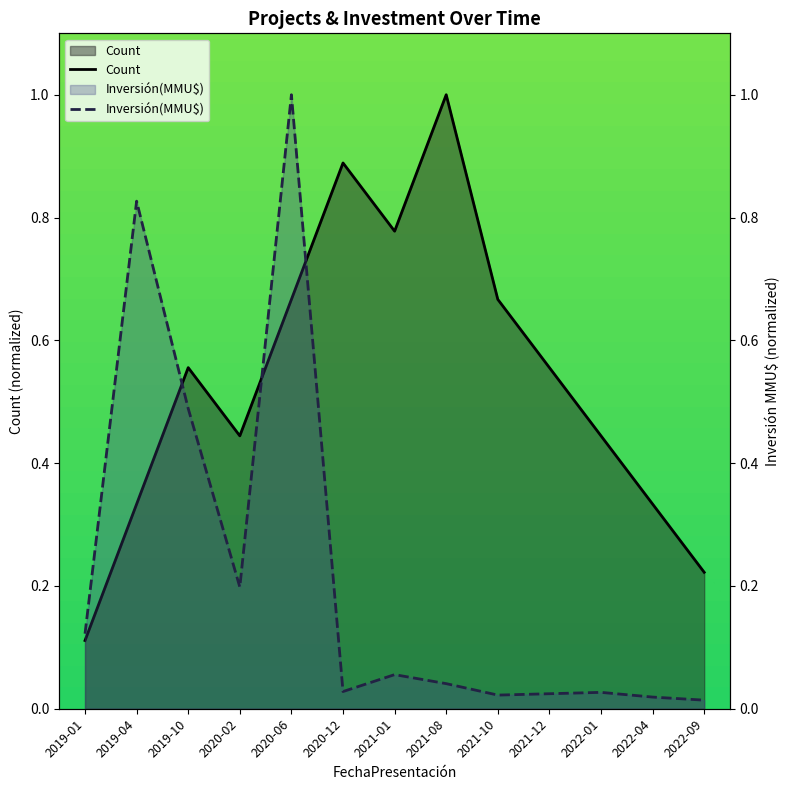

What is the greatest value displayed?

1.0